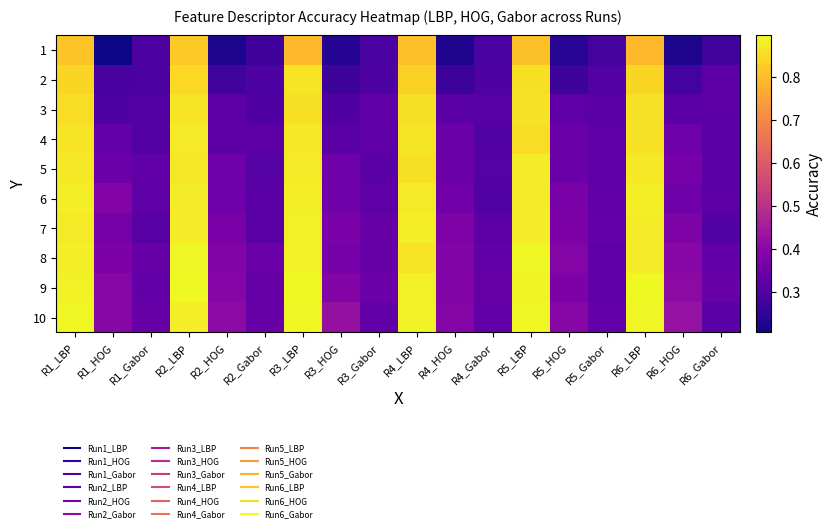

Which series has the largest total across all categories?

10